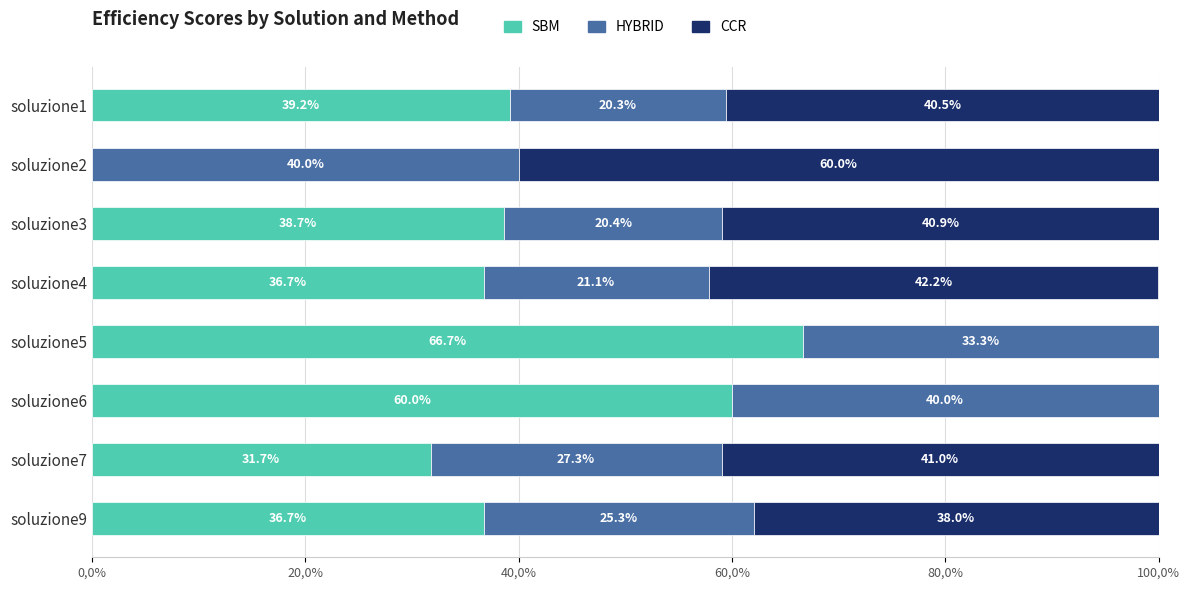

What are all the series names shown in the legend?

SBM, HYBRID, CCR